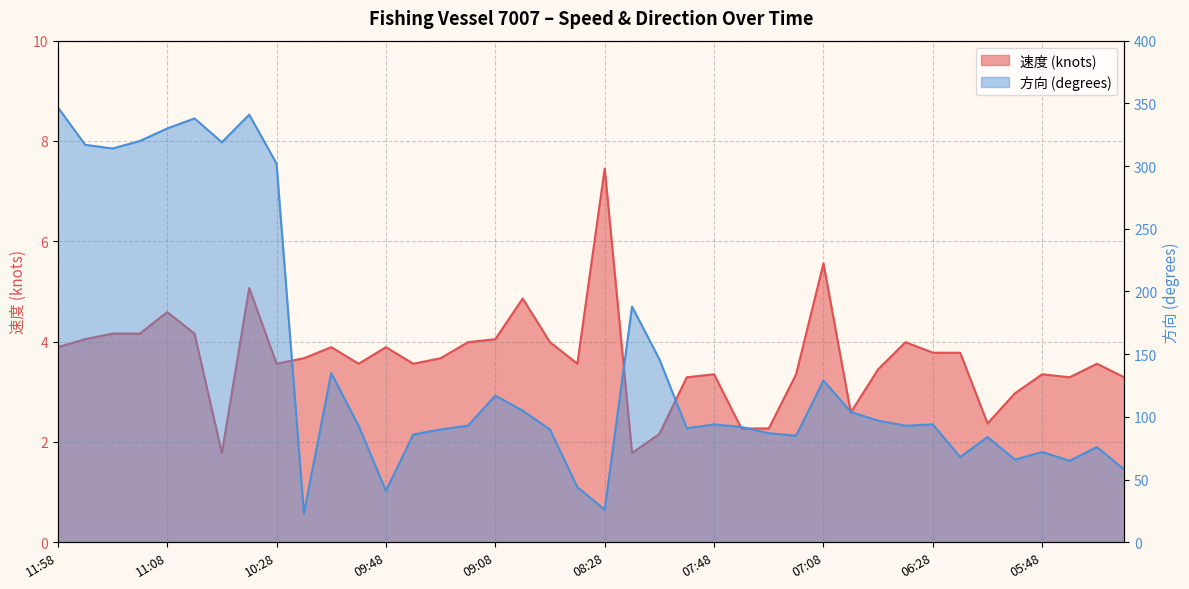

Reading left to right, transcribe all the data shown in this chart.

速度: 3.9	4.0	4.2	4.2	4.6	4.2	1.8	5.1	3.6	3.7	3.9	3.6	3.9	3.6	3.7	4.0	4.0	4.9	4.0	3.6	7.5	1.8	2.2	3.3	3.4	2.3	2.3	3.4	5.6	2.6	3.5	4.0	3.8	3.8	2.4	3.0	3.4	3.3	3.6	3.3
方向: 347.0	317.0	314.0	320.0	330.0	338.0	319.0	341.0	302.0	23.0	135.0	93.0	41.0	86.0	90.0	93.0	117.0	105.0	90.0	44.0	26.0	188.0	146.0	91.0	94.0	92.0	87.0	85.0	129.0	104.0	97.0	93.0	94.0	68.0	84.0	66.0	72.0	65.0	76.0	58.0